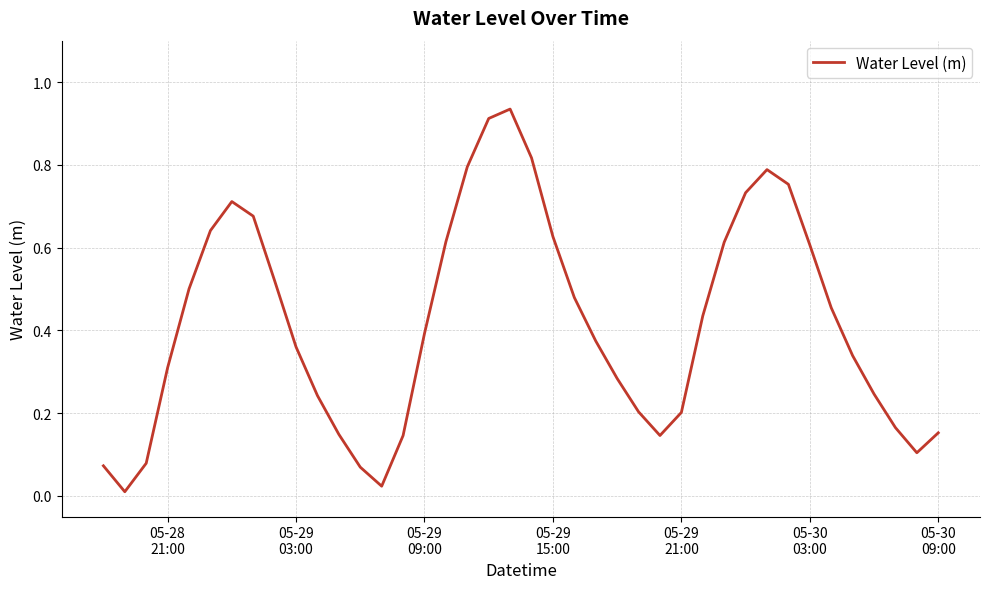

Is this an area chart (filled region under the line)?

No